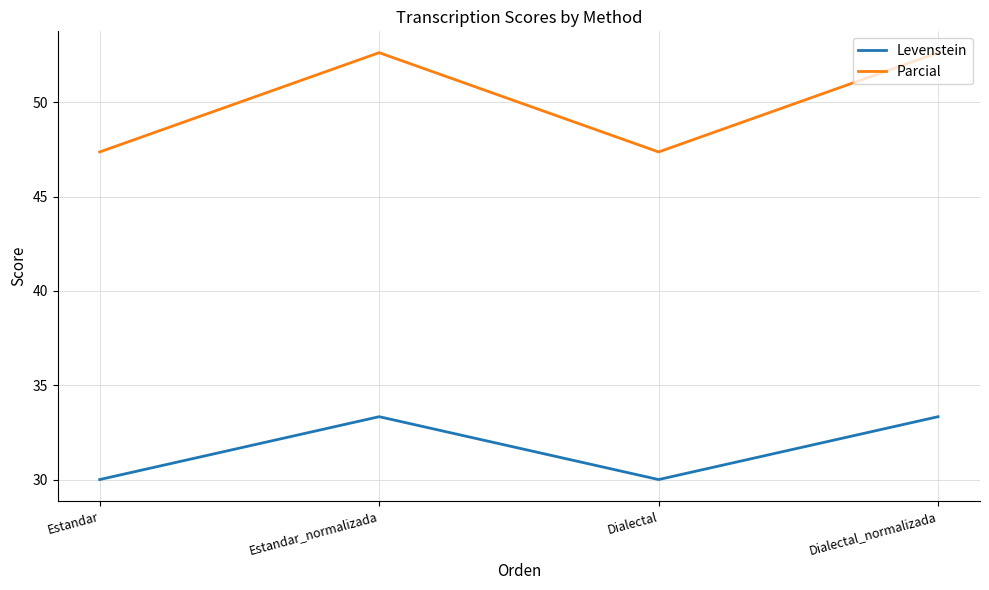

Reading left to right, extract all data points from this chart.

Levenstein: 30.0	33.3	30.0	33.3
Parcial: 47.4	52.6	47.4	52.6